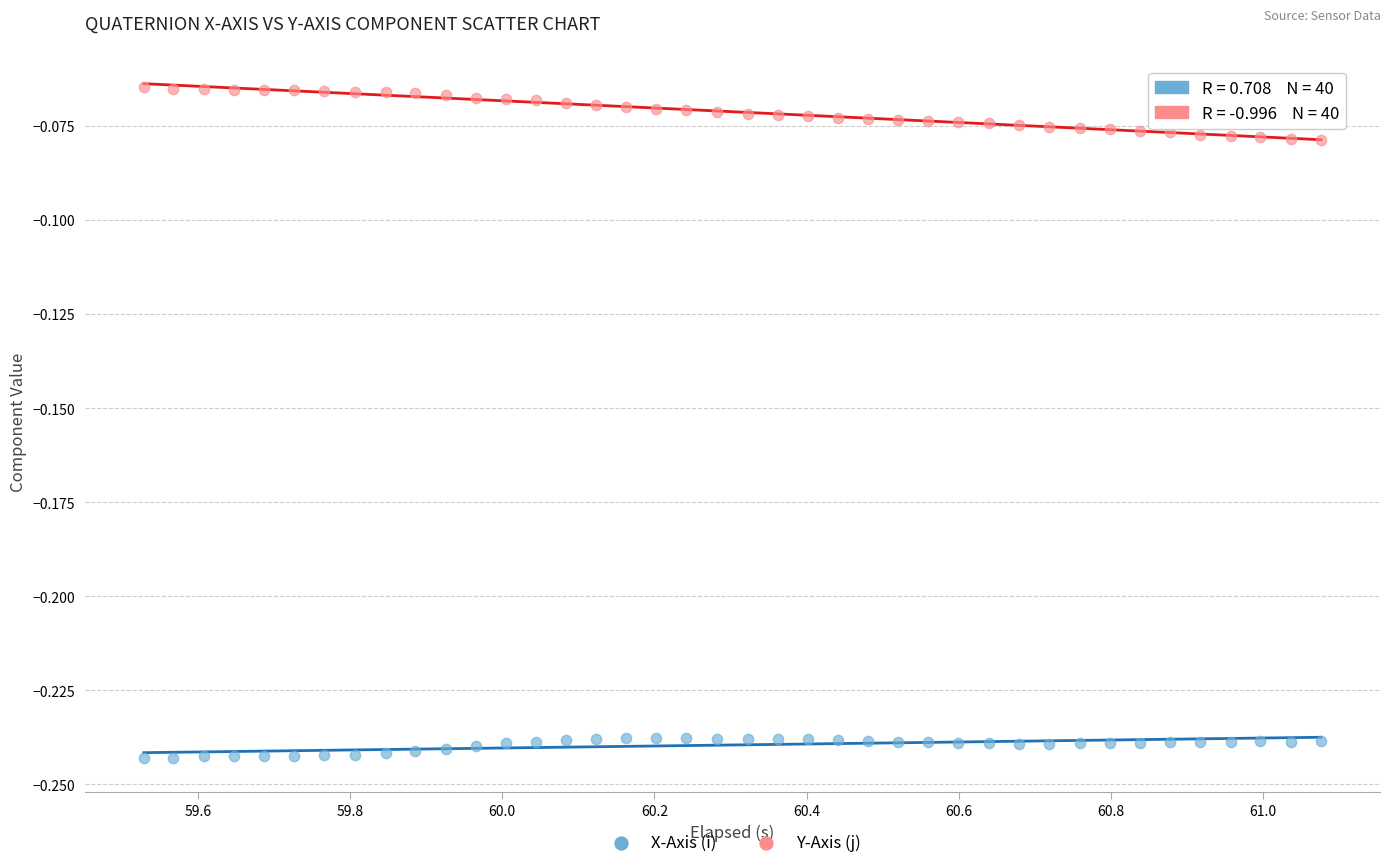

Which series reaches the minimum Y coordinate?

X-Axis (i)